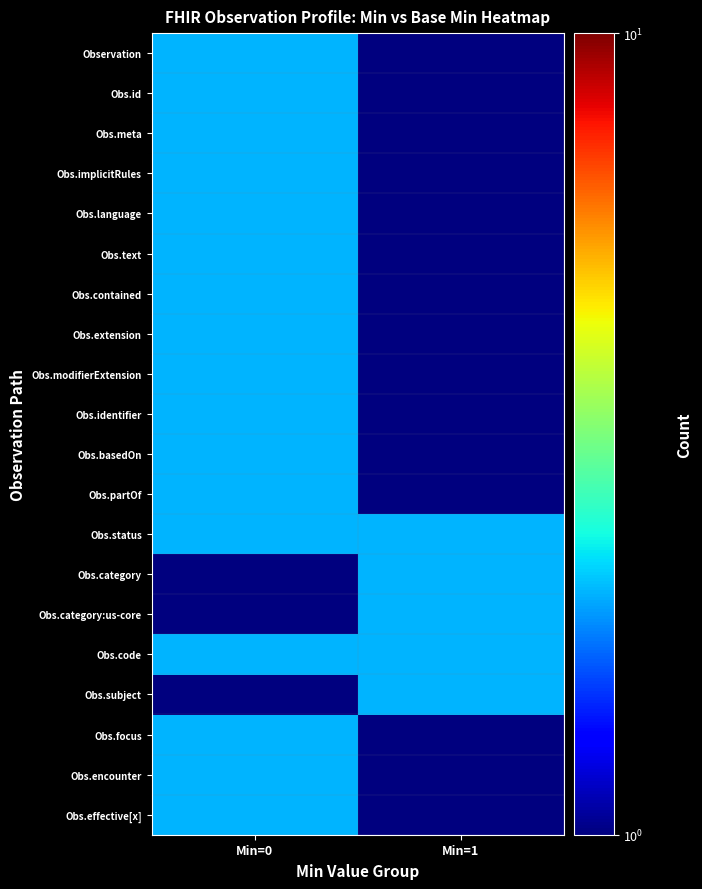

At how many categories does at least one series exceed 1?

2